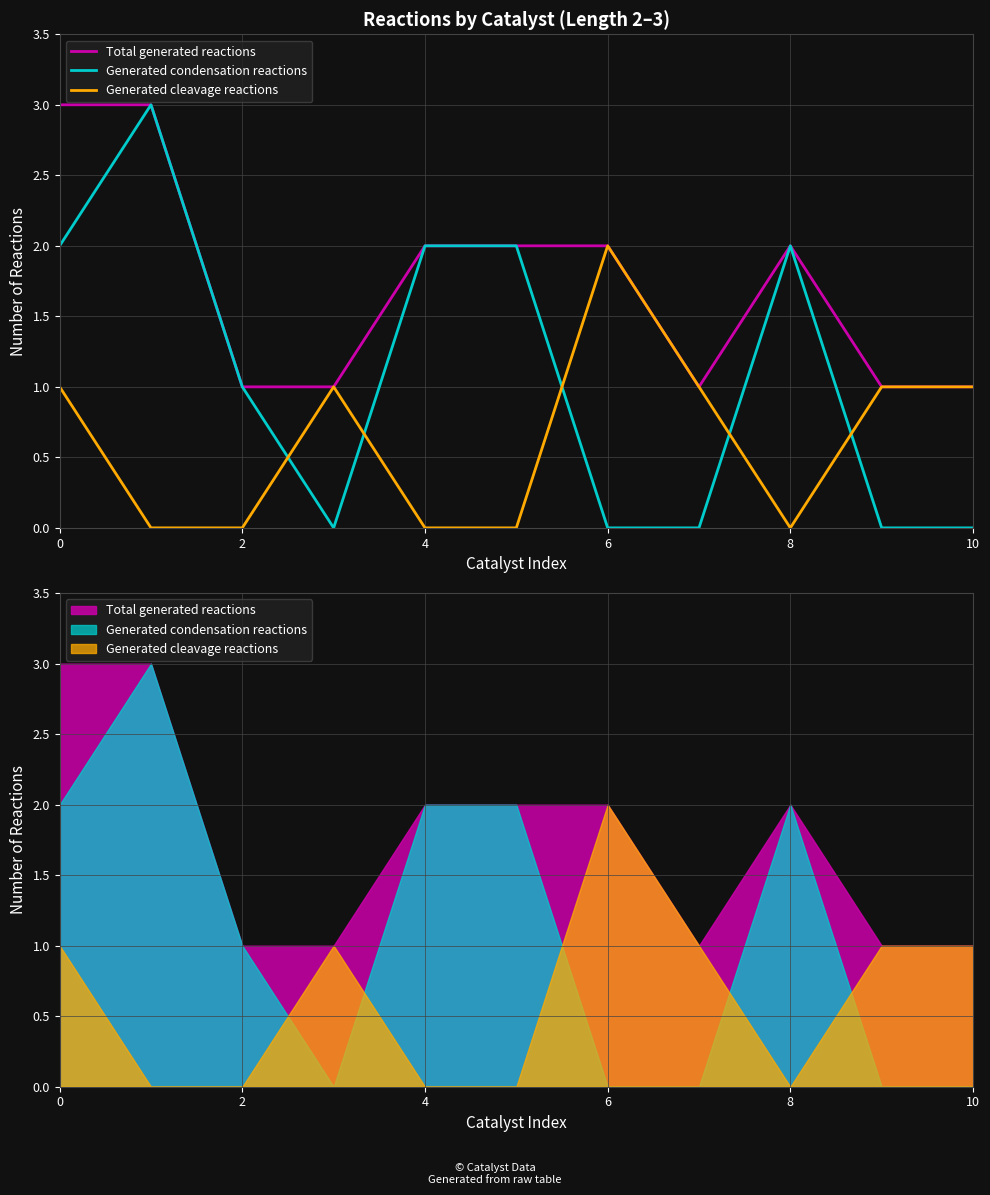

In Generated condensation reactions, how many points are higher than both neighbors (excluding endpoints)?

2